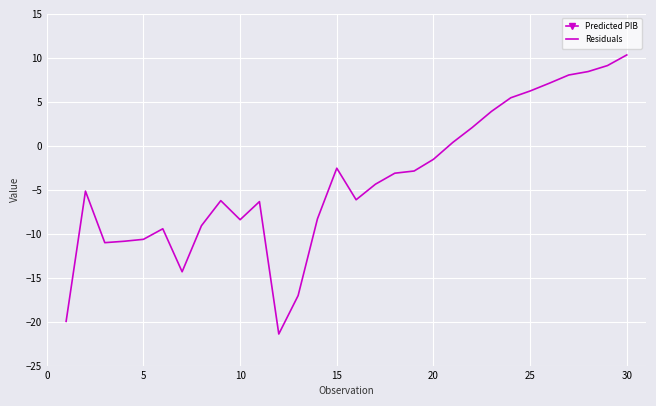

How many interior local valleys does the Residuals series have?

5